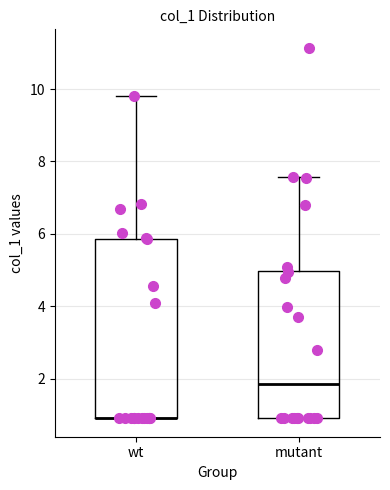

Reading left to right, transcribe this box plot: for each box, give where its median line is, the range the box spans, and where its two whiskers end, as read against the y-axis. The values are not printed on the chart, so give them approximately, as read against the axis.

wt: median 1.0 (drawn on the box's lower edge), box 1.0 to 5.8, whiskers 1.0 to 9.8
mutant: median 1.8, box 1.0 to 5.0, whiskers 1.0 to 7.6